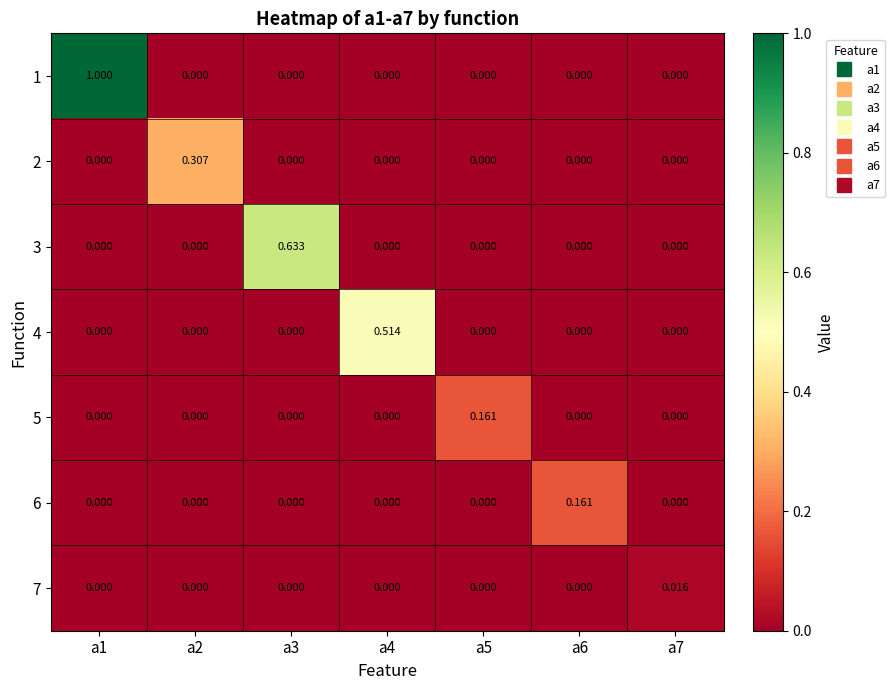

Count the number of categories in the chart.

7